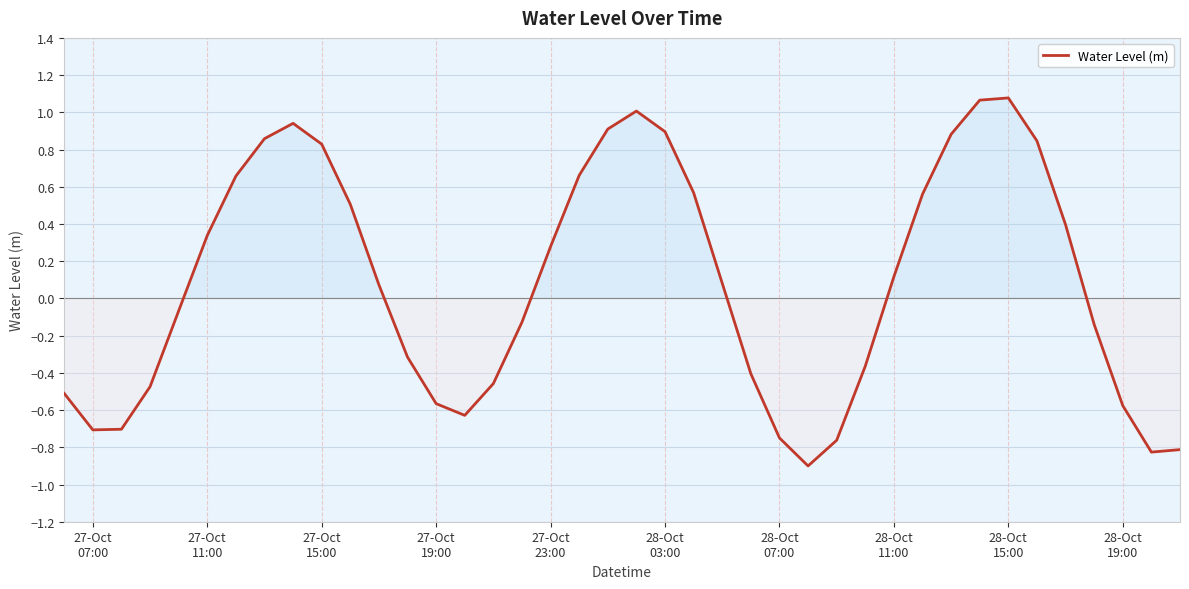

What is the difference between the maximum and minimum values?

2.0